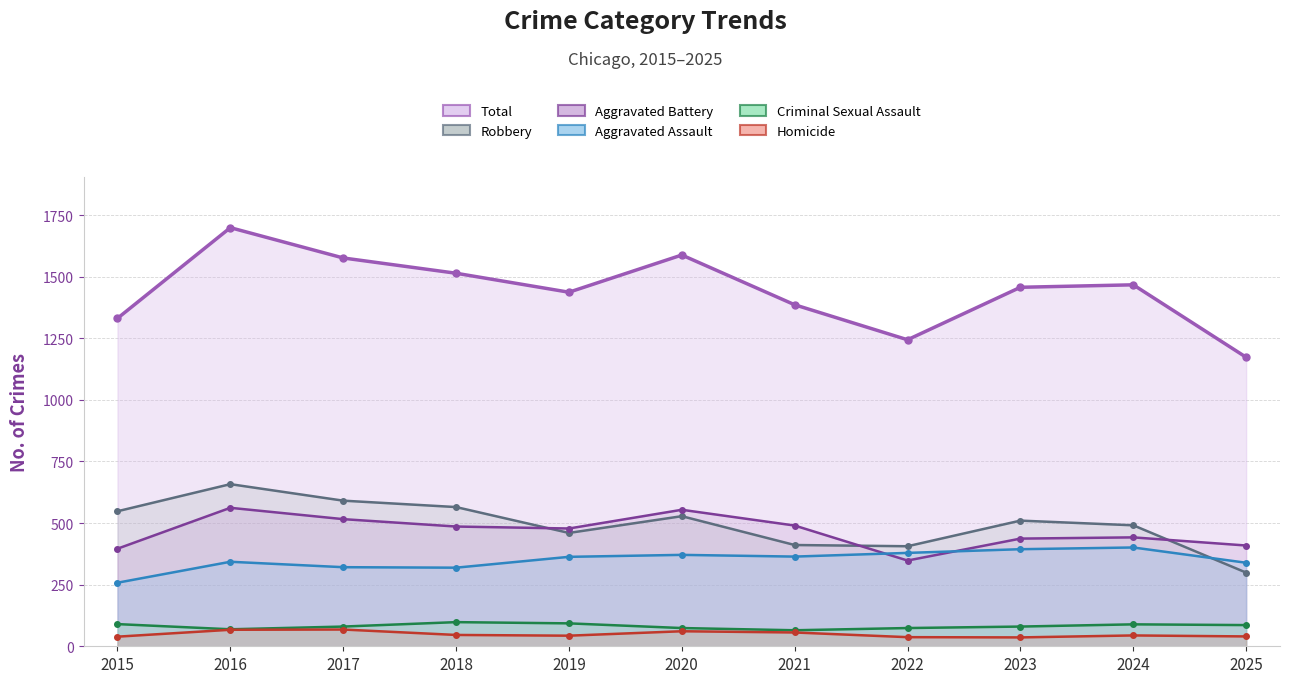

At which category does Homicide reach its first local valley?

2019